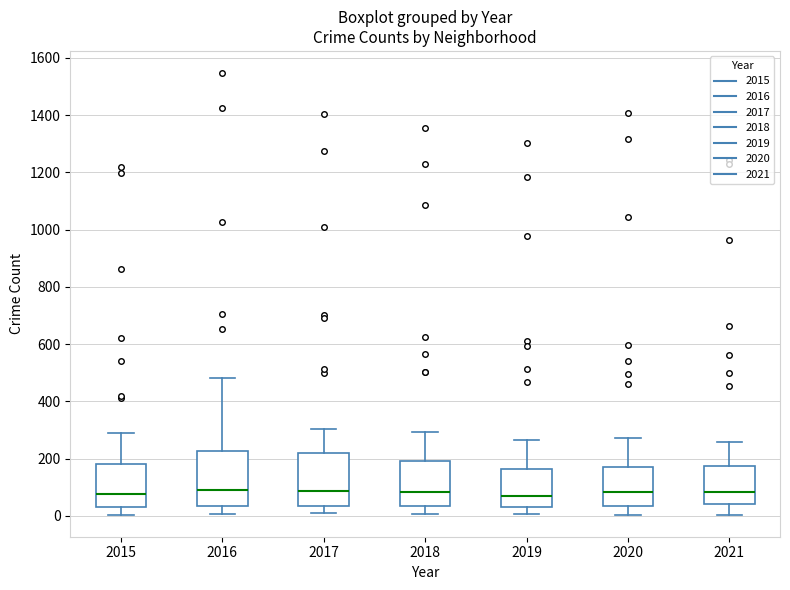

Reading left to right, read every box against the y-axis: the position of its median line, the range the box covers, and the ends of its whiskers. The values are not printed on the chart, so give them approximately, as read against the axis.

2015: median 80, box 40 to 180, whiskers 0 to 280
2016: median 80, box 40 to 220, whiskers 0 to 480
2017: median 80, box 40 to 220, whiskers 0 to 300
2018: median 80, box 40 to 200, whiskers 0 to 300
2019: median 80, box 20 to 160, whiskers 0 to 260
2020: median 80, box 40 to 160, whiskers 0 to 280
2021: median 80, box 40 to 180, whiskers 0 to 260